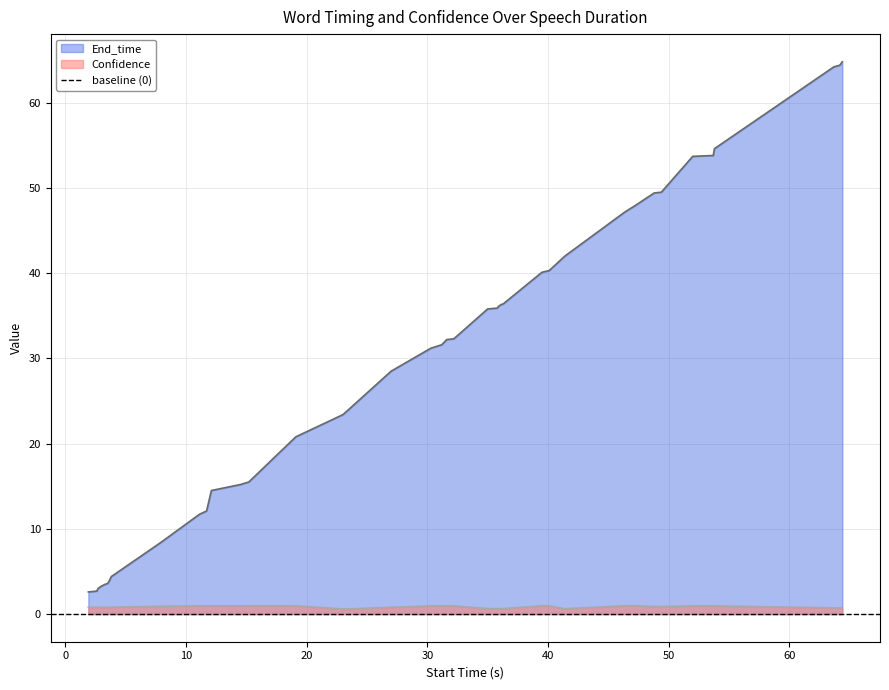

What is the value of the End_time point at the 6th from the left?

3.6